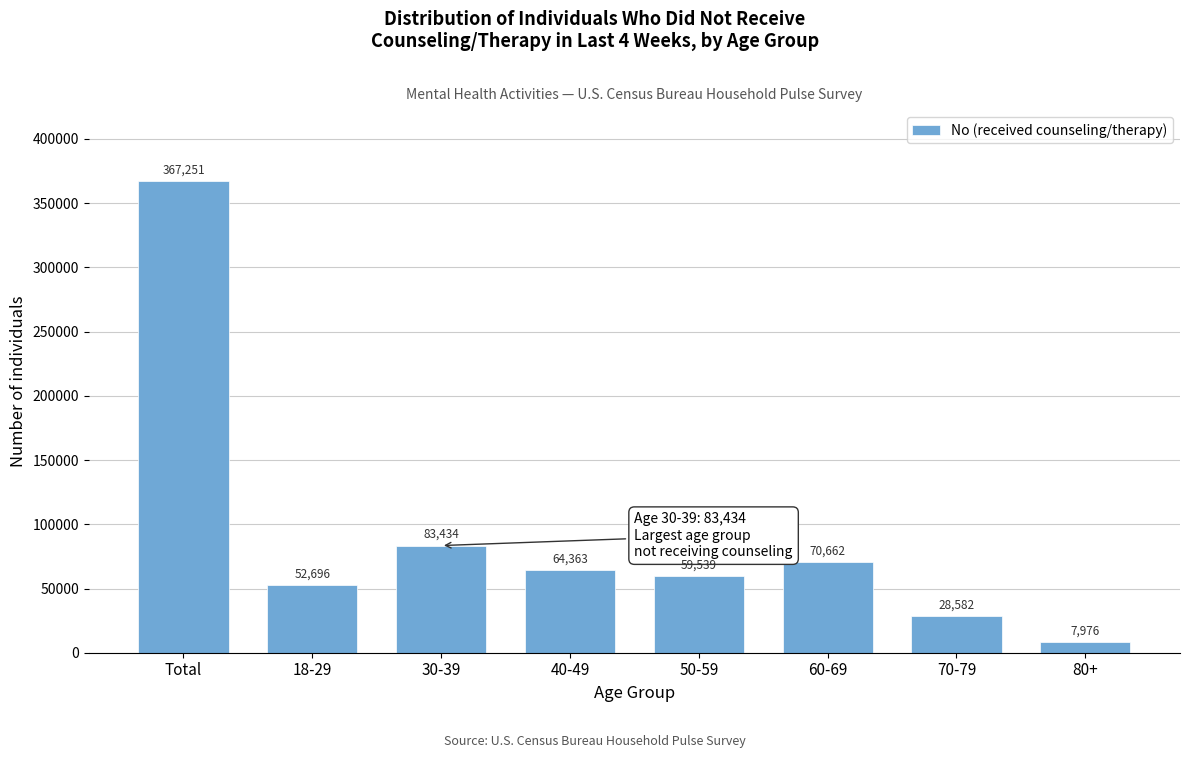

Reading left to right, what are all the values shown in this chart?

Total=367251	18-29=52696	30-39=83434	40-49=64363	50-59=59539	60-69=70662	70-79=28582	80+=7976